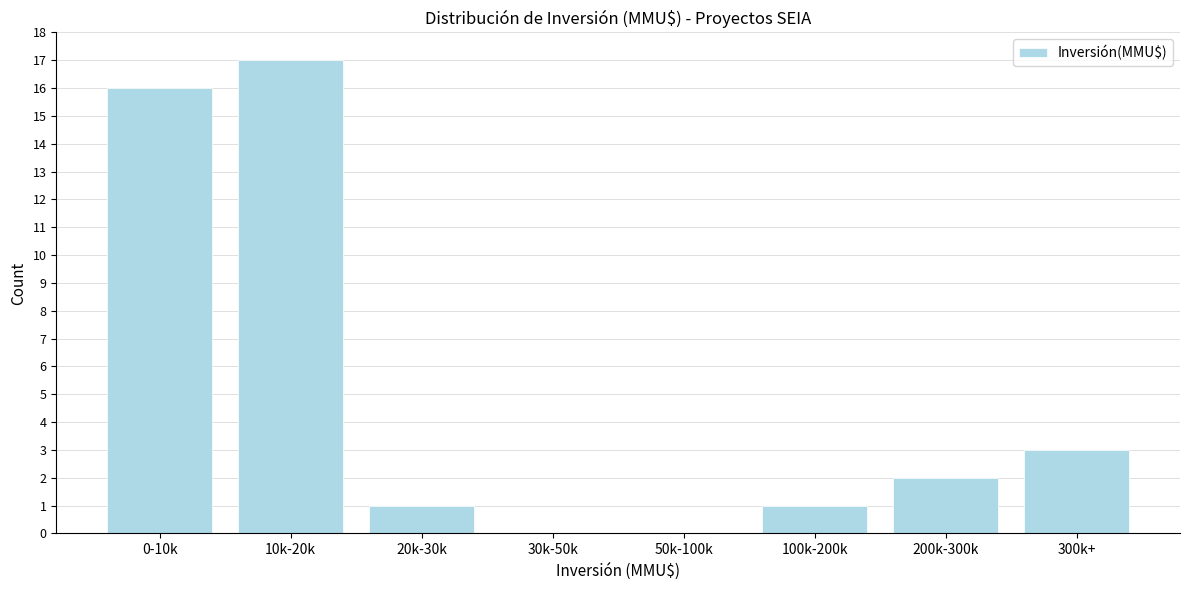

Reading left to right, extract all data points from this chart.

0-10k=16	10k-20k=17	20k-30k=1	30k-50k=0	50k-100k=0	100k-200k=1	200k-300k=2	300k+=3